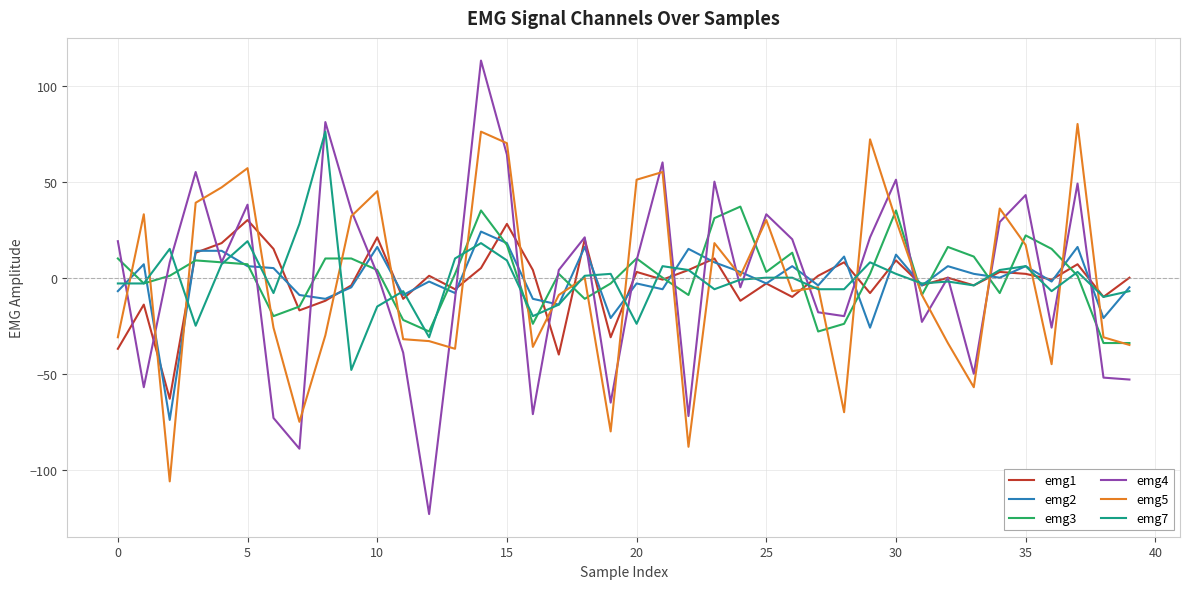

Which series has the widest spread of values?

emg4